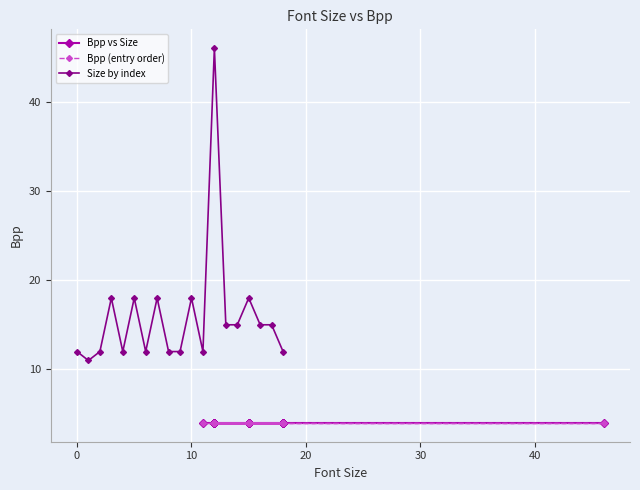

How many lines are shown in the chart?

3